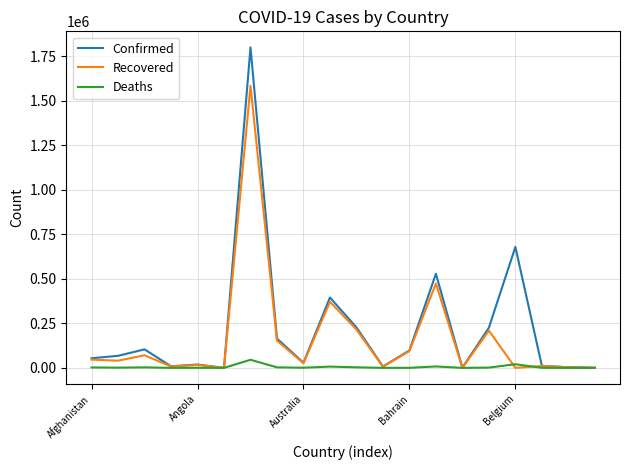

What is the maximum value shown in the chart?

1799243